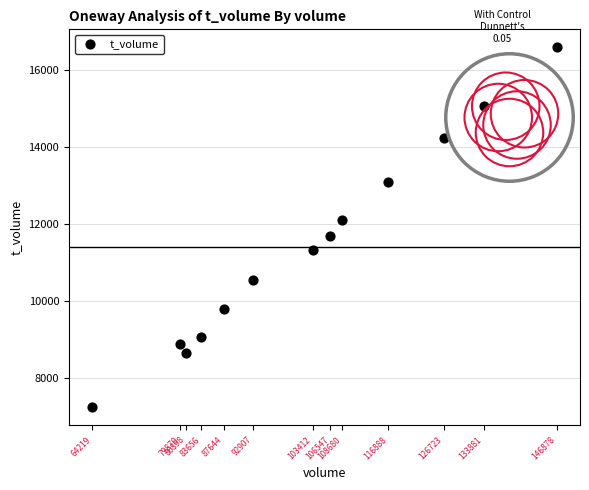

What is the range of X values (max minus min)?

82659